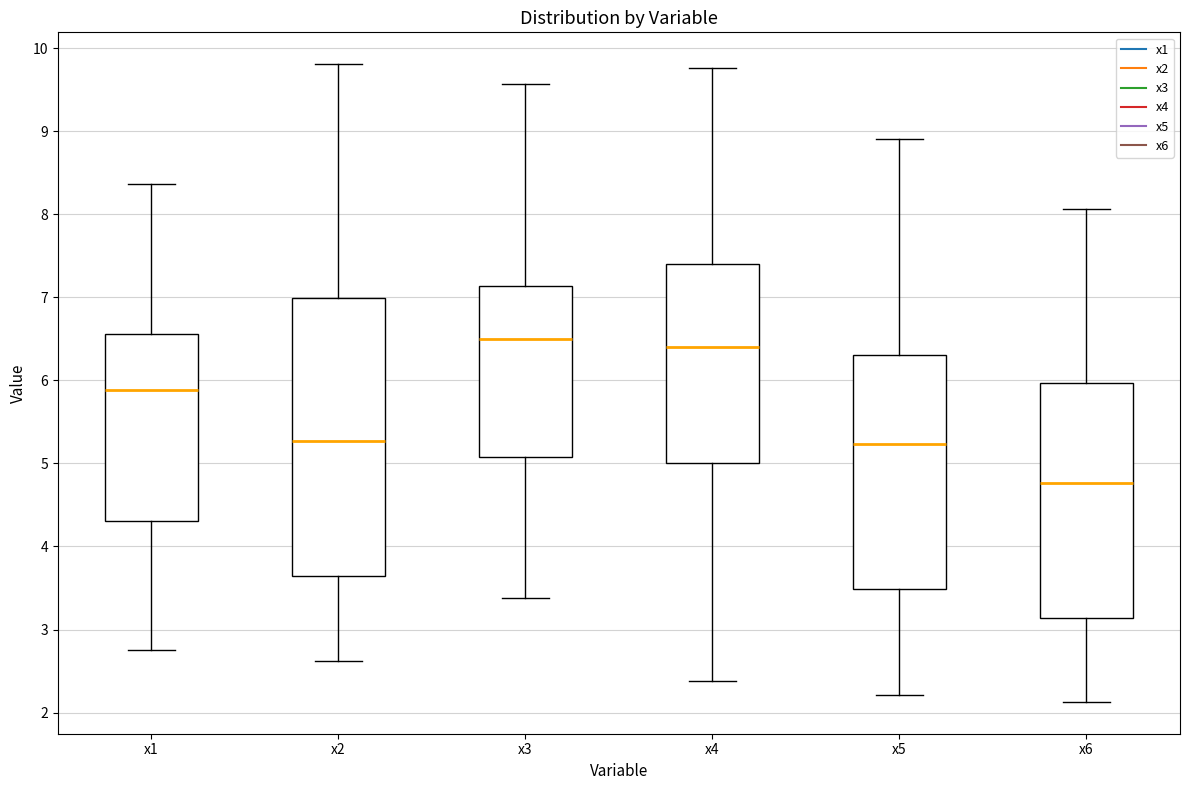

Reading left to right, transcribe this box plot: for each box, give where its median line is, the range the box spans, and where its two whiskers end, as read against the y-axis. The values are not printed on the chart, so give them approximately, as read against the axis.

x1: median 5.9, box 4.3 to 6.6, whiskers 2.8 to 8.4
x2: median 5.3, box 3.6 to 7.0, whiskers 2.6 to 9.8
x3: median 6.5, box 5.1 to 7.1, whiskers 3.4 to 9.6
x4: median 6.4, box 5.0 to 7.4, whiskers 2.4 to 9.8
x5: median 5.2, box 3.5 to 6.3, whiskers 2.2 to 8.9
x6: median 4.8, box 3.1 to 6.0, whiskers 2.1 to 8.1